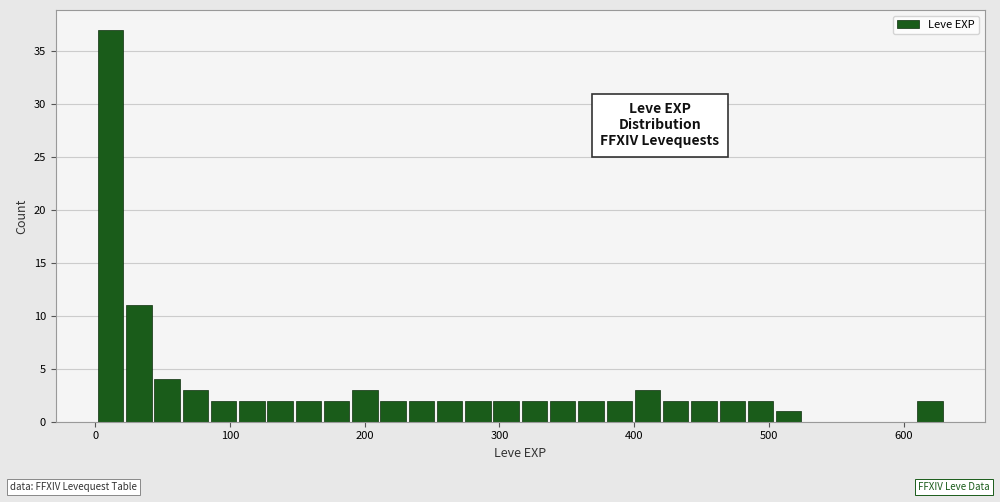

Read against the x-axis, roughly where is the centre of the tallest bar?

10